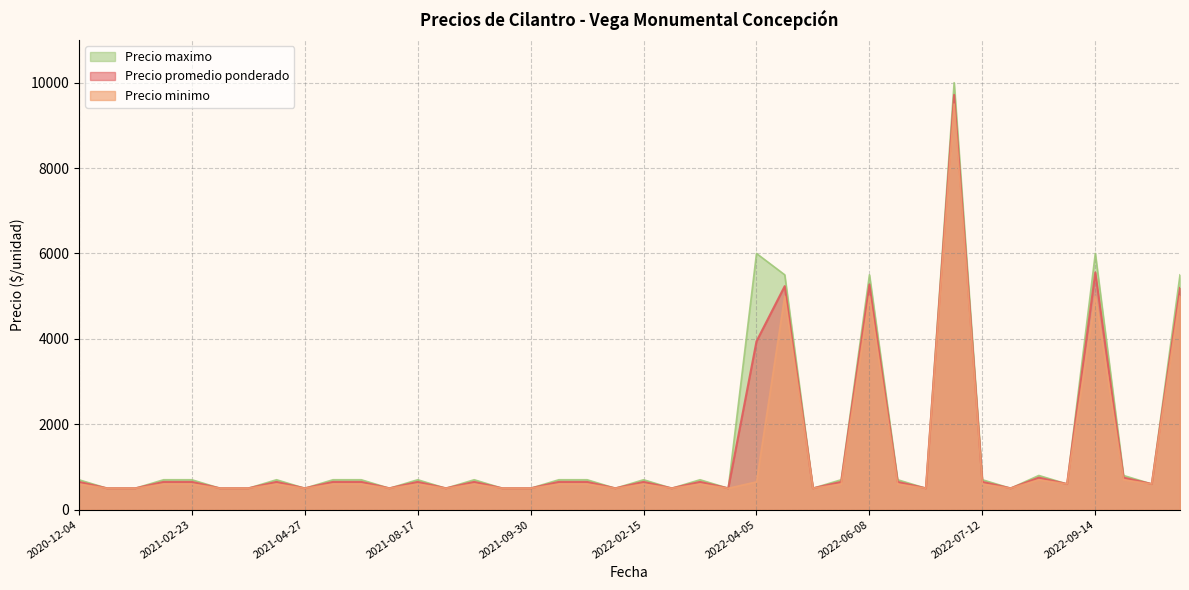

What is the greatest value displayed?

10000